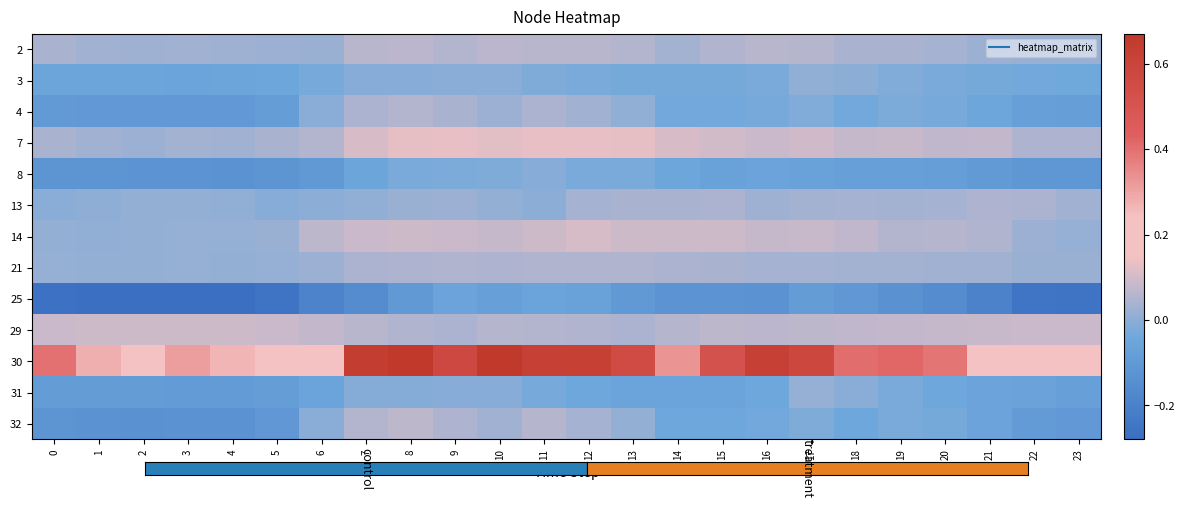

At how many categories does at least one series exceed 0?

24